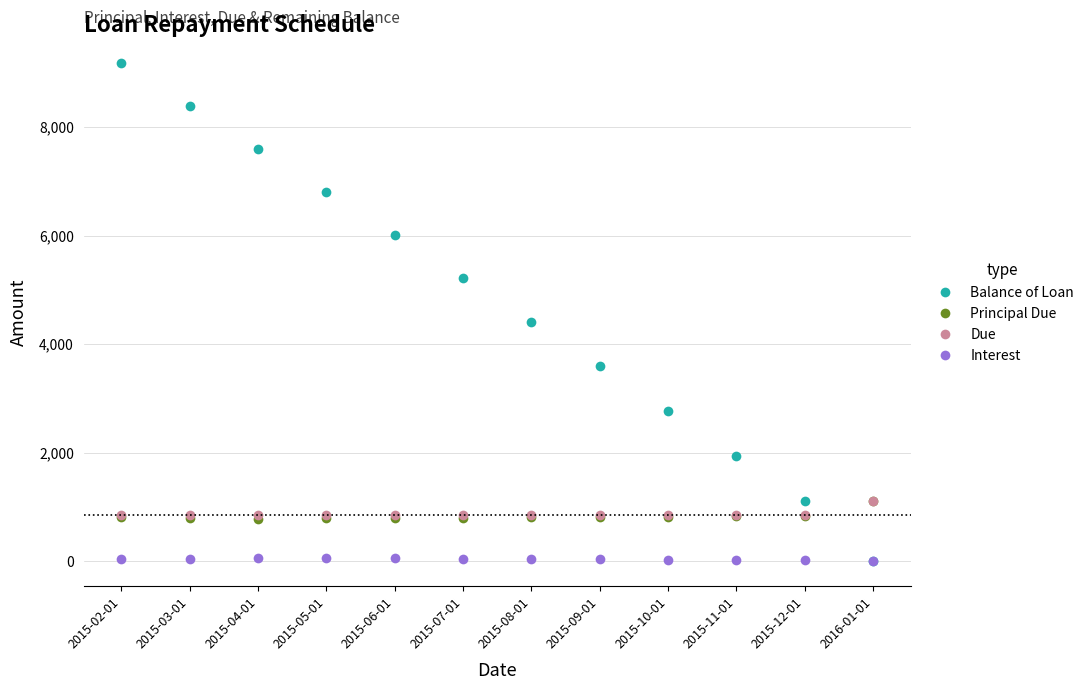

At which category is the sum across all series the highest?

2015-02-01